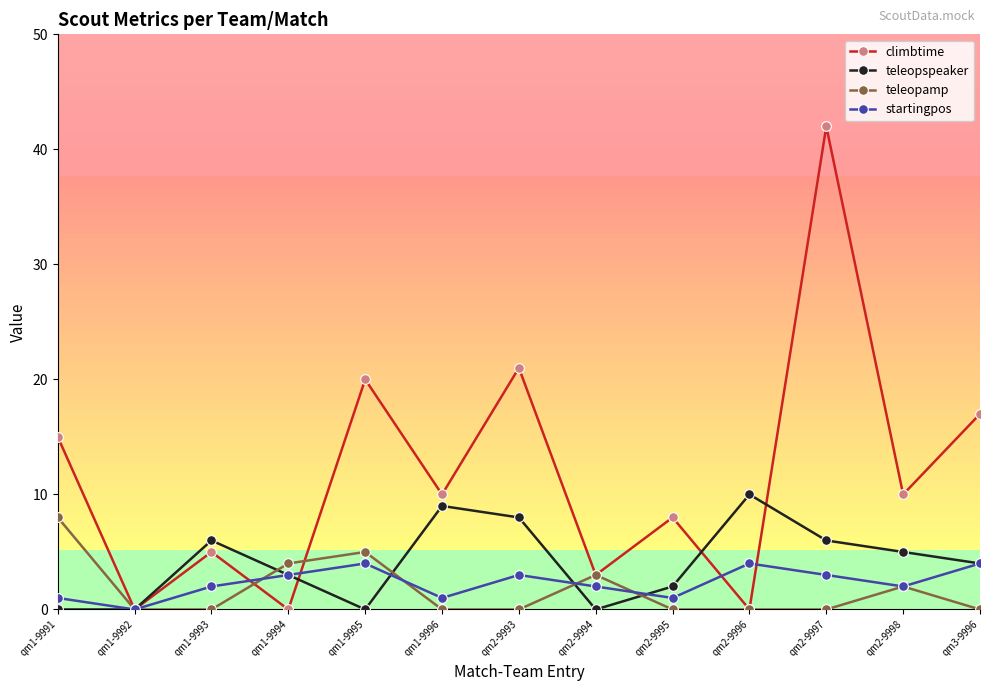

What is the sum of the climbtime values at qm1-9996 and qm3-9996?

27